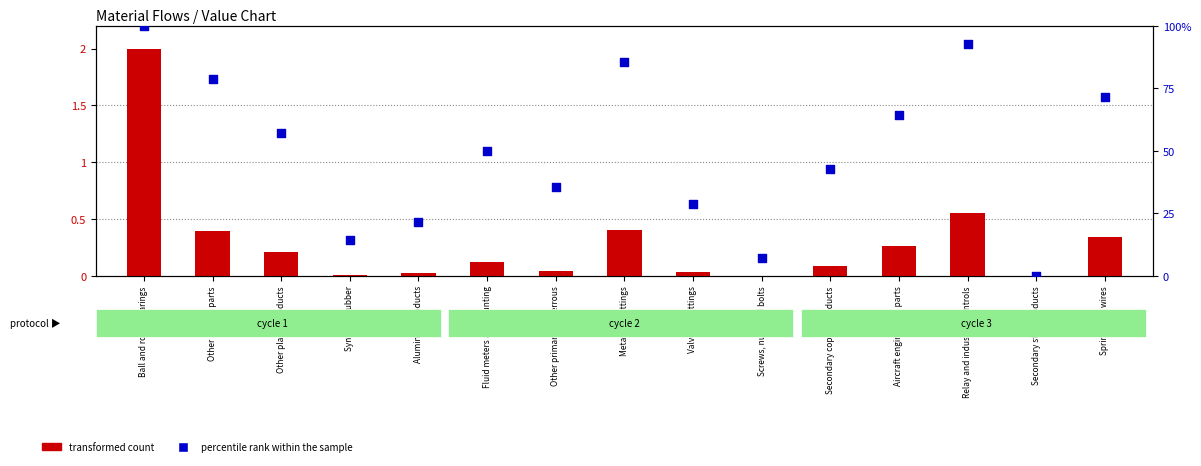

Which series has the widest spread of Y values?

percentile rank within the sample